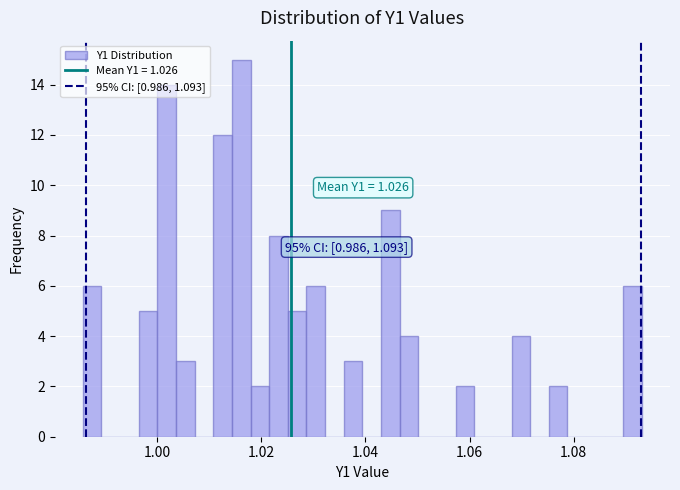

Read against the x-axis, roughly where is the centre of the tallest bar?

1.016